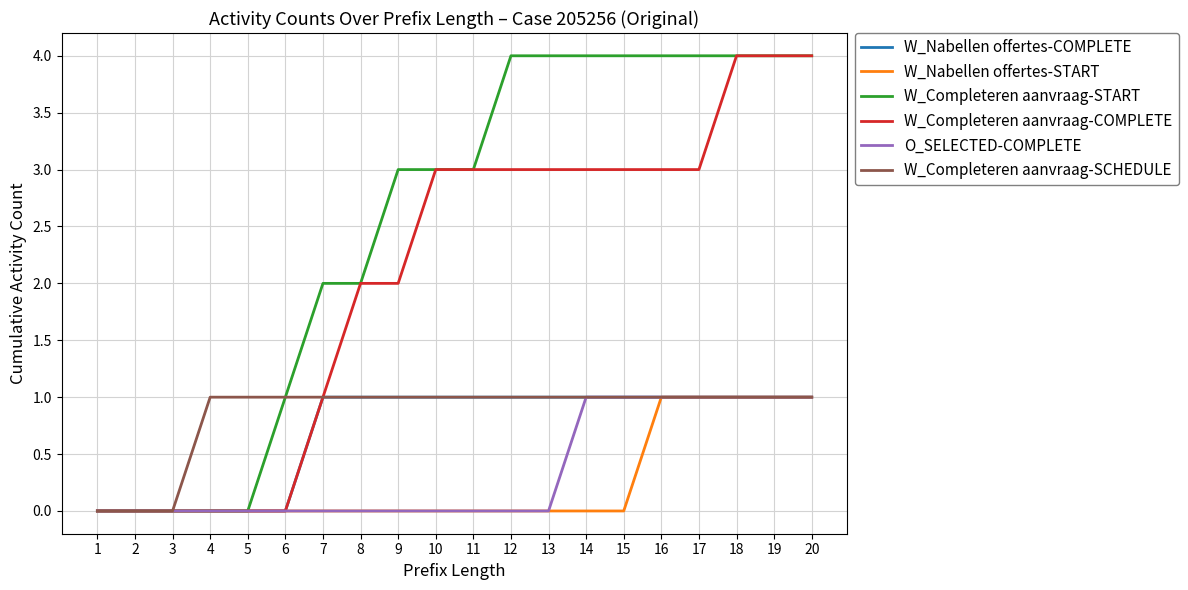

What are all the series names shown in the legend?

W_Nabellen offertes-COMPLETE, W_Nabellen offertes-START, W_Completeren aanvraag-START, W_Completeren aanvraag-COMPLETE, O_SELECTED-COMPLETE, W_Completeren aanvraag-SCHEDULE